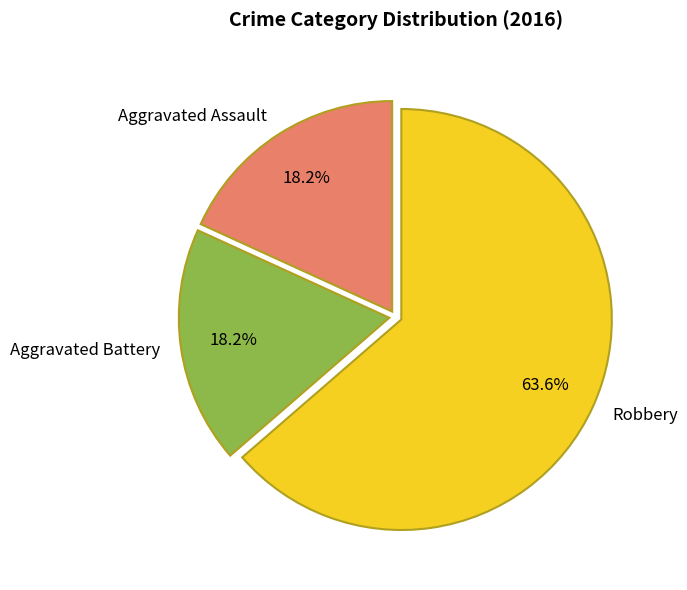

Which slice is the largest?

Robbery